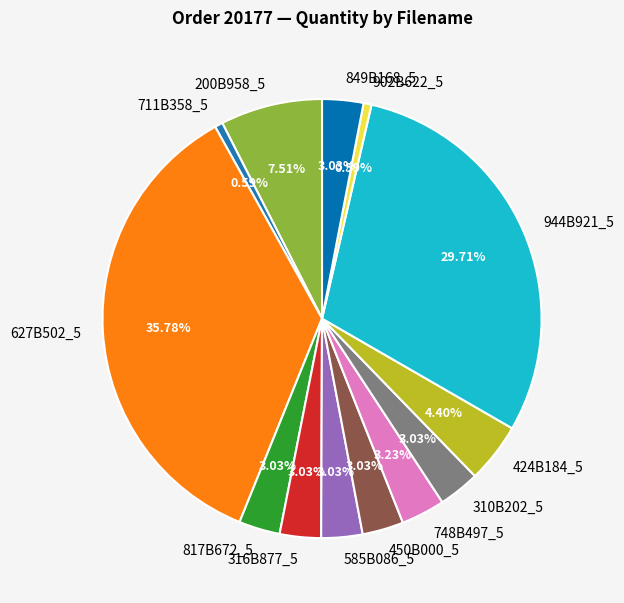

Is there a majority slice in this chart?

No